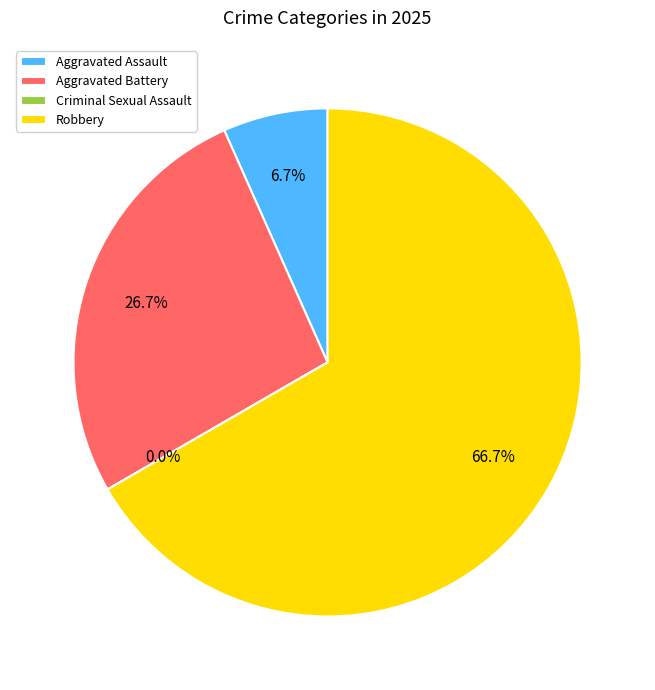

What is the change in value from Aggravated Assault to Aggravated Battery?

+3